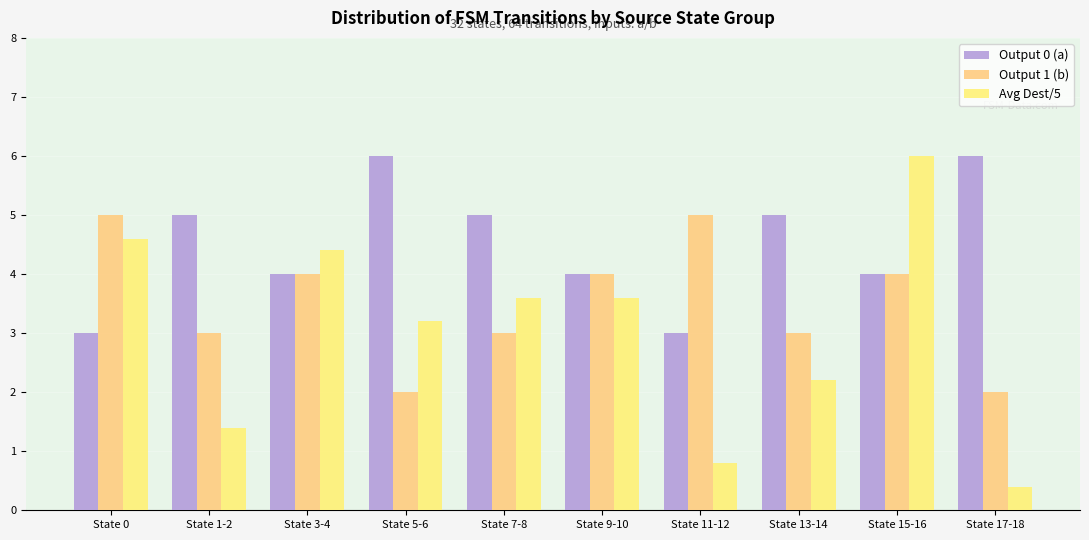

How many distinct data groups are displayed?

3